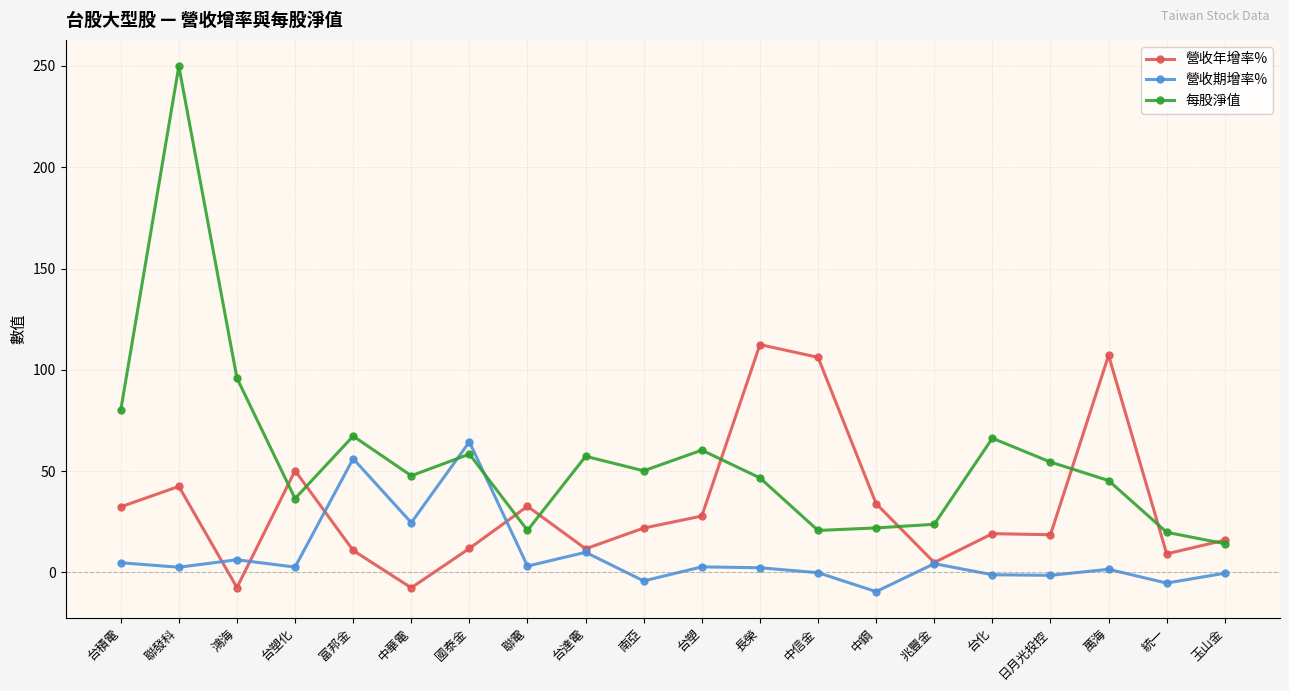

At which category does 每股淨值 reach its first local valley?

台塑化